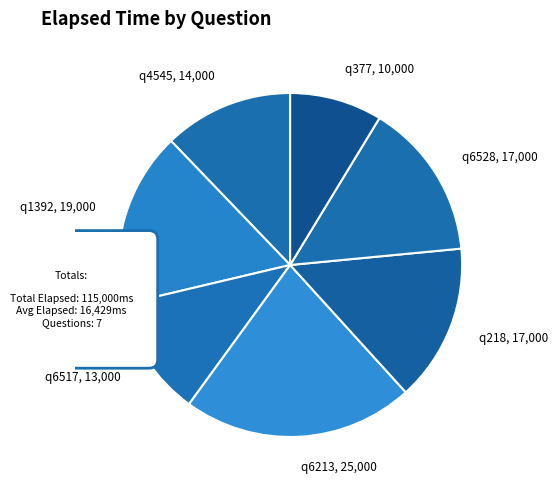

To the nearest percent, what is the difference between the q4545 and q1392 slice percentages?

4%